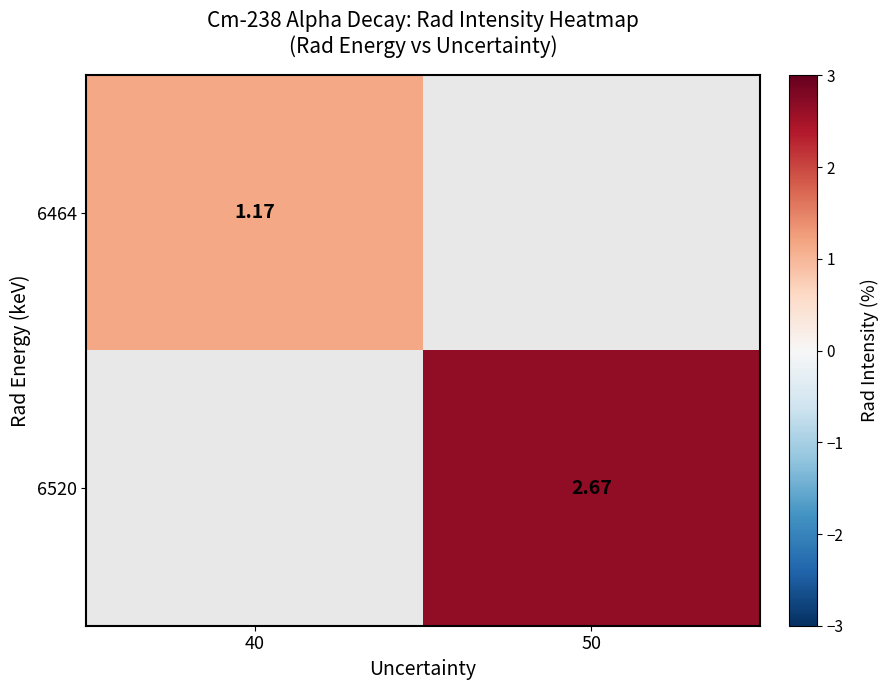

What is the greatest value displayed?

2.7